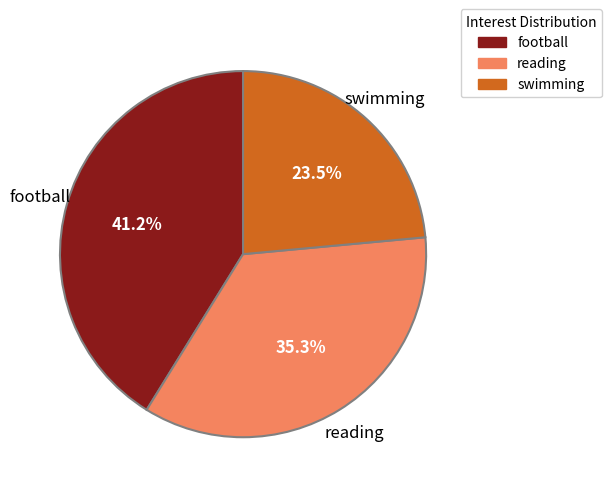

The reading slice represents 35% of the pie. True or false?

True